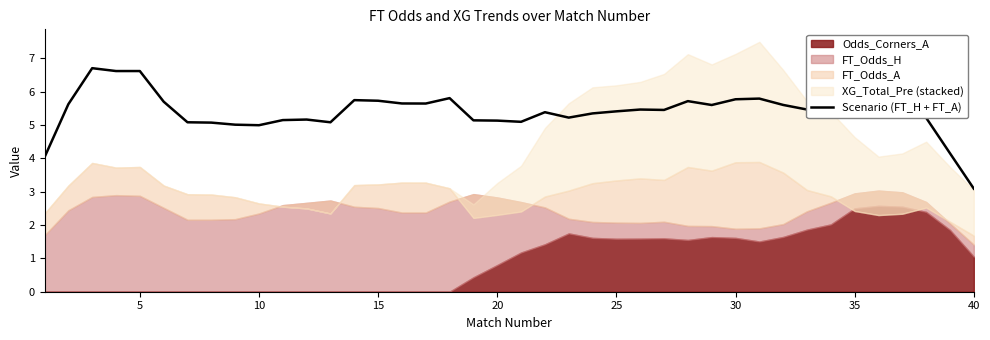

What is the lowest value of the Scenario (FT_H + FT_A) series?

3.1